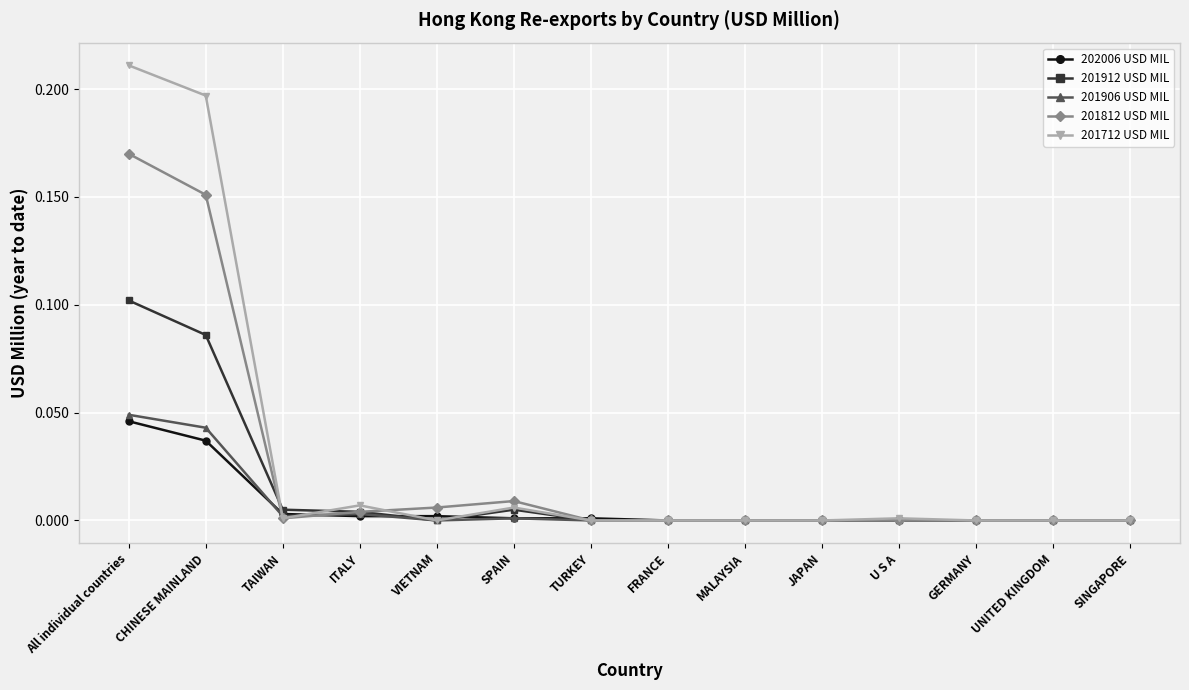

At which label does 201912 USD MIL reach its peak?

All individual countries